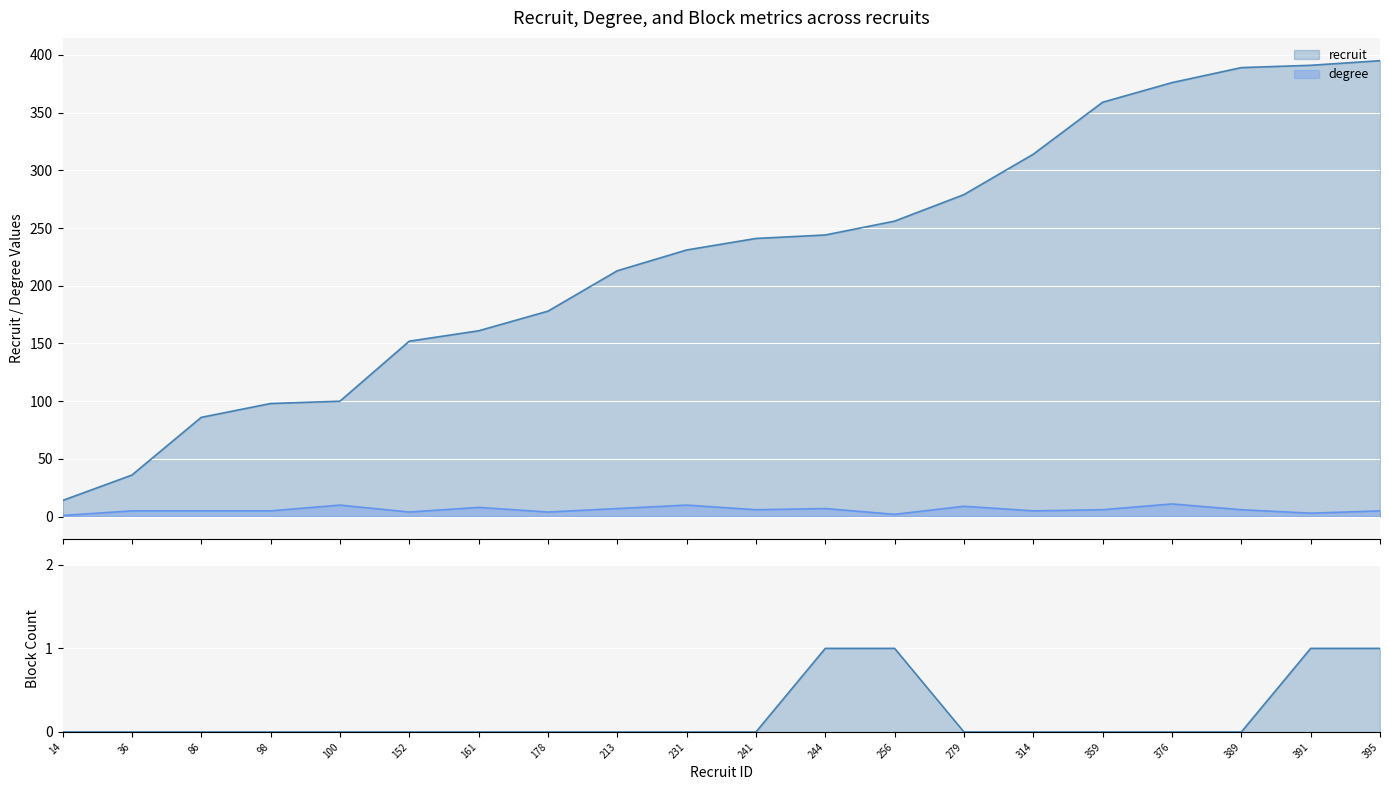

Reading left to right, extract all data points from this chart.

recruit: 14=14	36=36	86=86	98=98	100=100	152=152	161=161	178=178	213=213	231=231	241=241	244=244	256=256	279=279	314=314	359=359	376=376	389=389	391=391	395=395
degree: 14=1	36=5	86=5	98=5	100=10	152=4	161=8	178=4	213=7	231=10	241=6	244=7	256=2	279=9	314=5	359=6	376=11	389=6	391=3	395=5
blk: 14=0	36=0	86=0	98=0	100=0	152=0	161=0	178=0	213=0	231=0	241=0	244=1	256=1	279=0	314=0	359=0	376=0	389=0	391=1	395=1